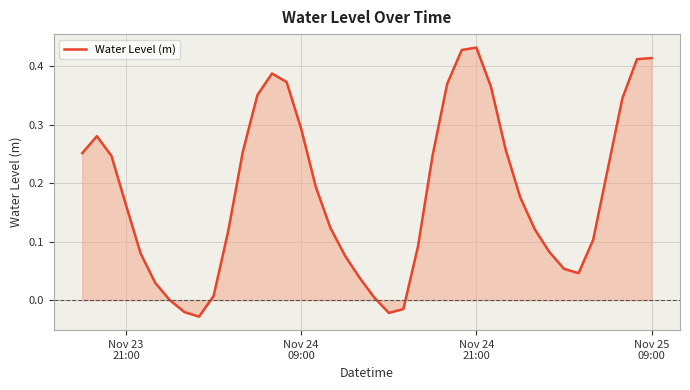

What is the difference between the maximum and minimum values?

0.5